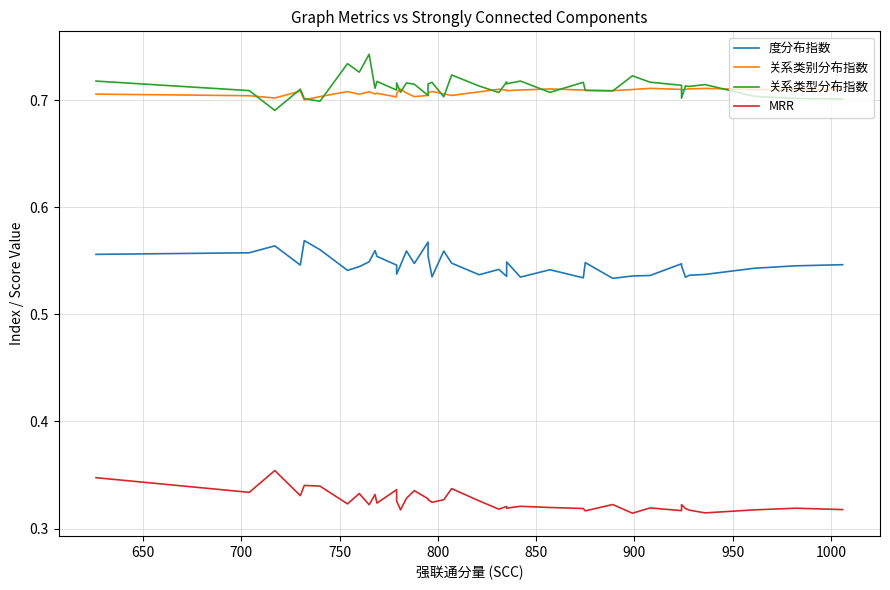

In 度分布指数, how many points are higher than both neighbors (excluding endpoints)?

11